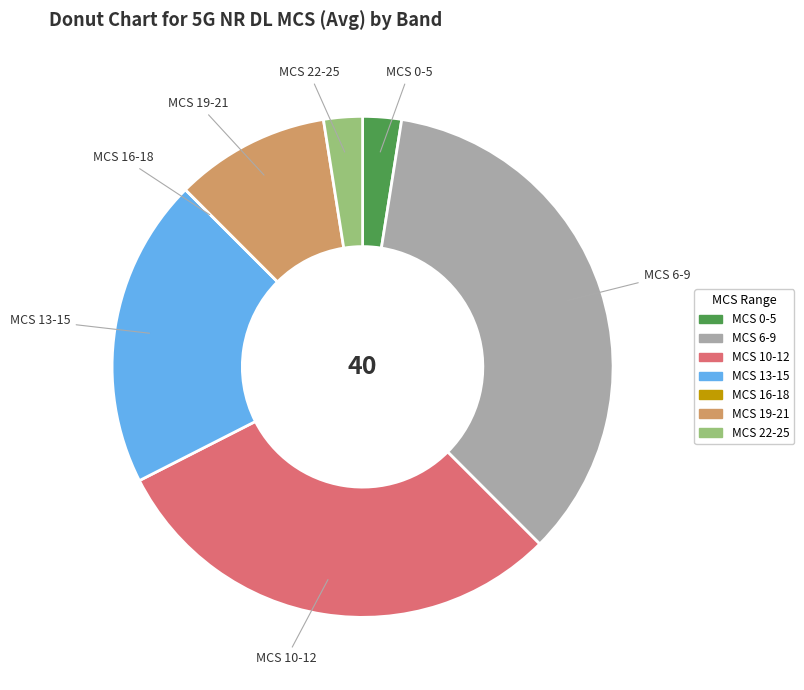

Does any single category account for the majority?

No